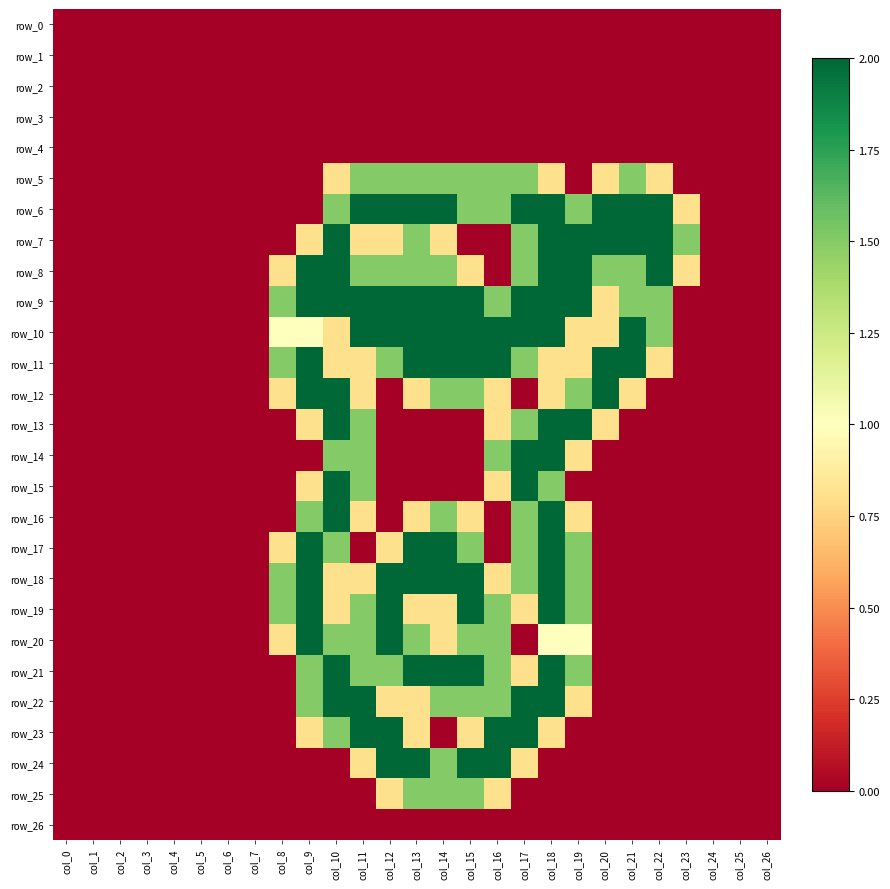

Reading right to left, extract all data points from this chart.

row_0: 0.0	0.0	0.0	0.0	0.0	0.0	0.0	0.0	0.0	0.0	0.0	0.0	0.0	0.0	0.0	0.0	0.0	0.0	0.0	0.0	0.0	0.0	0.0	0.0	0.0	0.0	0.0
row_1: 0.0	0.0	0.0	0.0	0.0	0.0	0.0	0.0	0.0	0.0	0.0	0.0	0.0	0.0	0.0	0.0	0.0	0.0	0.0	0.0	0.0	0.0	0.0	0.0	0.0	0.0	0.0
row_2: 0.0	0.0	0.0	0.0	0.0	0.0	0.0	0.0	0.0	0.0	0.0	0.0	0.0	0.0	0.0	0.0	0.0	0.0	0.0	0.0	0.0	0.0	0.0	0.0	0.0	0.0	0.0
row_3: 0.0	0.0	0.0	0.0	0.0	0.0	0.0	0.0	0.0	0.0	0.0	0.0	0.0	0.0	0.0	0.0	0.0	0.0	0.0	0.0	0.0	0.0	0.0	0.0	0.0	0.0	0.0
row_4: 0.0	0.0	0.0	0.0	0.0	0.0	0.0	0.0	0.0	0.0	0.0	0.0	0.0	0.0	0.0	0.0	0.0	0.0	0.0	0.0	0.0	0.0	0.0	0.0	0.0	0.0	0.0
row_5: 0.0	0.0	0.0	0.0	0.8	1.5	0.8	0.0	0.8	1.5	1.5	1.5	1.5	1.5	1.5	1.5	0.8	0.0	0.0	0.0	0.0	0.0	0.0	0.0	0.0	0.0	0.0
row_6: 0.0	0.0	0.0	0.8	2.0	2.0	2.0	1.5	2.0	2.0	1.5	1.5	2.0	2.0	2.0	2.0	1.5	0.0	0.0	0.0	0.0	0.0	0.0	0.0	0.0	0.0	0.0
row_7: 0.0	0.0	0.0	1.5	2.0	2.0	2.0	2.0	2.0	1.5	0.0	0.0	0.8	1.5	0.8	0.8	2.0	0.8	0.0	0.0	0.0	0.0	0.0	0.0	0.0	0.0	0.0
row_8: 0.0	0.0	0.0	0.8	2.0	1.5	1.5	2.0	2.0	1.5	0.0	0.8	1.5	1.5	1.5	1.5	2.0	2.0	0.8	0.0	0.0	0.0	0.0	0.0	0.0	0.0	0.0
row_9: 0.0	0.0	0.0	0.0	1.5	1.5	0.8	2.0	2.0	2.0	1.5	2.0	2.0	2.0	2.0	2.0	2.0	2.0	1.5	0.0	0.0	0.0	0.0	0.0	0.0	0.0	0.0
row_10: 0.0	0.0	0.0	0.0	1.5	2.0	0.8	0.8	2.0	2.0	2.0	2.0	2.0	2.0	2.0	2.0	0.8	1.0	1.0	0.0	0.0	0.0	0.0	0.0	0.0	0.0	0.0
row_11: 0.0	0.0	0.0	0.0	0.8	2.0	2.0	0.8	0.8	1.5	2.0	2.0	2.0	2.0	1.5	0.8	0.8	2.0	1.5	0.0	0.0	0.0	0.0	0.0	0.0	0.0	0.0
row_12: 0.0	0.0	0.0	0.0	0.0	0.8	2.0	1.5	0.8	0.0	0.8	1.5	1.5	0.8	0.0	0.8	2.0	2.0	0.8	0.0	0.0	0.0	0.0	0.0	0.0	0.0	0.0
row_13: 0.0	0.0	0.0	0.0	0.0	0.0	0.8	2.0	2.0	1.5	0.8	0.0	0.0	0.0	0.0	1.5	2.0	0.8	0.0	0.0	0.0	0.0	0.0	0.0	0.0	0.0	0.0
row_14: 0.0	0.0	0.0	0.0	0.0	0.0	0.0	0.8	2.0	2.0	1.5	0.0	0.0	0.0	0.0	1.5	1.5	0.0	0.0	0.0	0.0	0.0	0.0	0.0	0.0	0.0	0.0
row_15: 0.0	0.0	0.0	0.0	0.0	0.0	0.0	0.0	1.5	2.0	0.8	0.0	0.0	0.0	0.0	1.5	2.0	0.8	0.0	0.0	0.0	0.0	0.0	0.0	0.0	0.0	0.0
row_16: 0.0	0.0	0.0	0.0	0.0	0.0	0.0	0.8	2.0	1.5	0.0	0.8	1.5	0.8	0.0	0.8	2.0	1.5	0.0	0.0	0.0	0.0	0.0	0.0	0.0	0.0	0.0
row_17: 0.0	0.0	0.0	0.0	0.0	0.0	0.0	1.5	2.0	1.5	0.0	1.5	2.0	2.0	0.8	0.0	1.5	2.0	0.8	0.0	0.0	0.0	0.0	0.0	0.0	0.0	0.0
row_18: 0.0	0.0	0.0	0.0	0.0	0.0	0.0	1.5	2.0	1.5	0.8	2.0	2.0	2.0	2.0	0.8	0.8	2.0	1.5	0.0	0.0	0.0	0.0	0.0	0.0	0.0	0.0
row_19: 0.0	0.0	0.0	0.0	0.0	0.0	0.0	1.5	2.0	0.8	1.5	2.0	0.8	0.8	2.0	1.5	0.8	2.0	1.5	0.0	0.0	0.0	0.0	0.0	0.0	0.0	0.0
row_20: 0.0	0.0	0.0	0.0	0.0	0.0	0.0	1.0	1.0	0.0	1.5	1.5	0.8	1.5	2.0	1.5	1.5	2.0	0.8	0.0	0.0	0.0	0.0	0.0	0.0	0.0	0.0
row_21: 0.0	0.0	0.0	0.0	0.0	0.0	0.0	1.5	2.0	0.8	1.5	2.0	2.0	2.0	1.5	1.5	2.0	1.5	0.0	0.0	0.0	0.0	0.0	0.0	0.0	0.0	0.0
row_22: 0.0	0.0	0.0	0.0	0.0	0.0	0.0	0.8	2.0	2.0	1.5	1.5	1.5	0.8	0.8	2.0	2.0	1.5	0.0	0.0	0.0	0.0	0.0	0.0	0.0	0.0	0.0
row_23: 0.0	0.0	0.0	0.0	0.0	0.0	0.0	0.0	0.8	2.0	2.0	0.8	0.0	0.8	2.0	2.0	1.5	0.8	0.0	0.0	0.0	0.0	0.0	0.0	0.0	0.0	0.0
row_24: 0.0	0.0	0.0	0.0	0.0	0.0	0.0	0.0	0.0	0.8	2.0	2.0	1.5	2.0	2.0	0.8	0.0	0.0	0.0	0.0	0.0	0.0	0.0	0.0	0.0	0.0	0.0
row_25: 0.0	0.0	0.0	0.0	0.0	0.0	0.0	0.0	0.0	0.0	0.8	1.5	1.5	1.5	0.8	0.0	0.0	0.0	0.0	0.0	0.0	0.0	0.0	0.0	0.0	0.0	0.0
row_26: 0.0	0.0	0.0	0.0	0.0	0.0	0.0	0.0	0.0	0.0	0.0	0.0	0.0	0.0	0.0	0.0	0.0	0.0	0.0	0.0	0.0	0.0	0.0	0.0	0.0	0.0	0.0